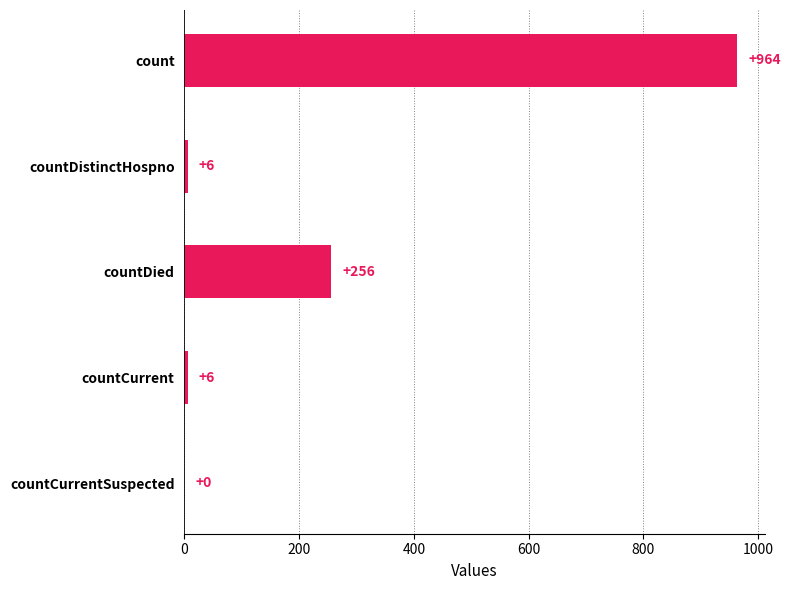

What is the sum of the values at countDistinctHospno and countCurrentSuspected?

6